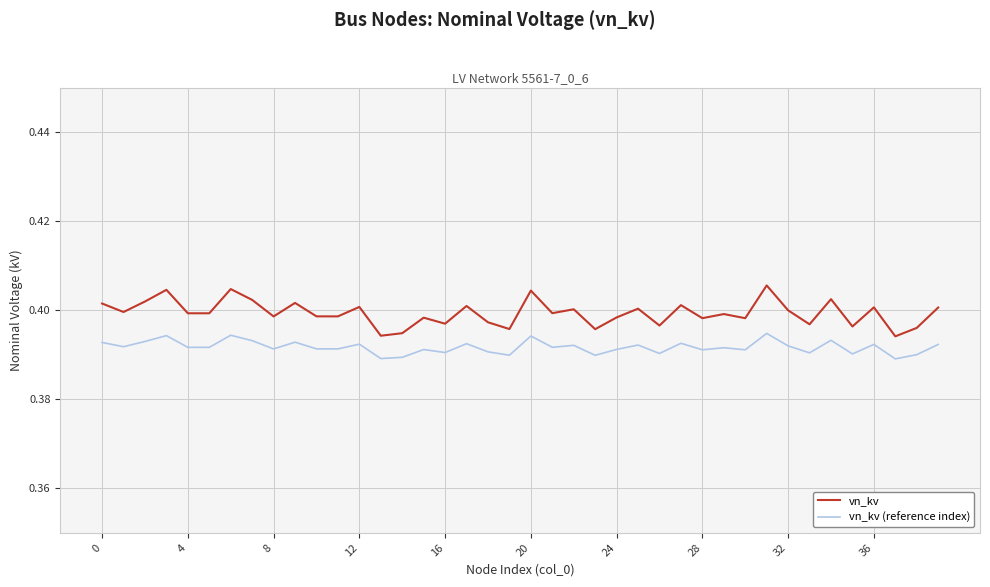

Which series has the largest total across all categories?

vn_kv